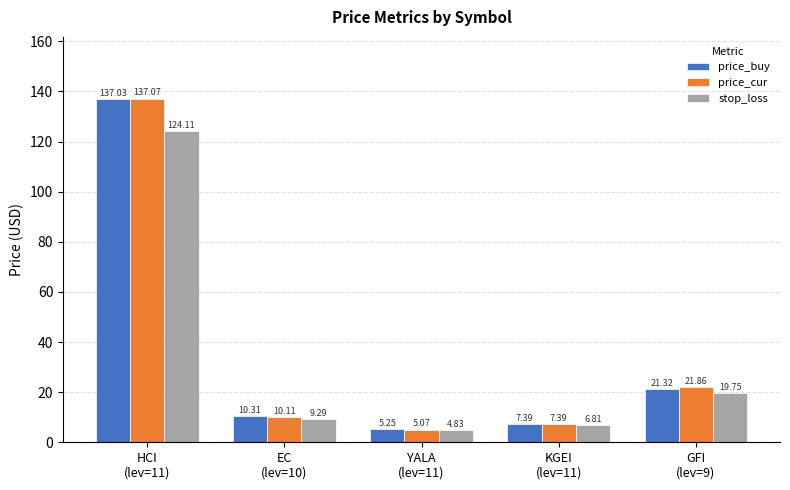

How many data points does each series have?

5